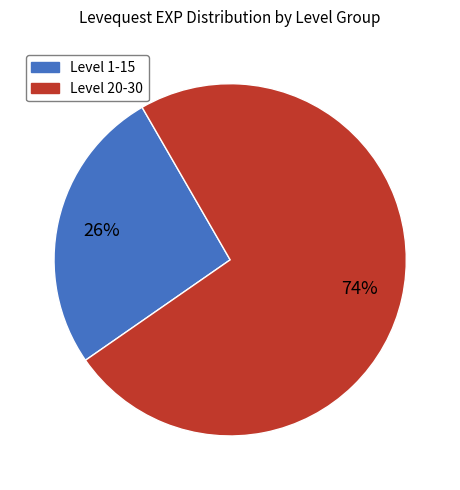

To the nearest percent, what is the average slice percentage?

50%